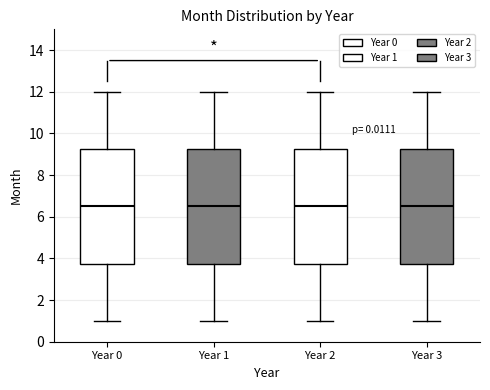

Reading left to right, read every box against the y-axis: the position of its median line, the range the box covers, and the ends of its whiskers. The values are not printed on the chart, so give them approximately, as read against the axis.

Year 0: median 6.6, box 3.8 to 9.2, whiskers 1.0 to 12.0
Year 1: median 6.6, box 3.8 to 9.2, whiskers 1.0 to 12.0
Year 2: median 6.6, box 3.8 to 9.2, whiskers 1.0 to 12.0
Year 3: median 6.6, box 3.8 to 9.2, whiskers 1.0 to 12.0